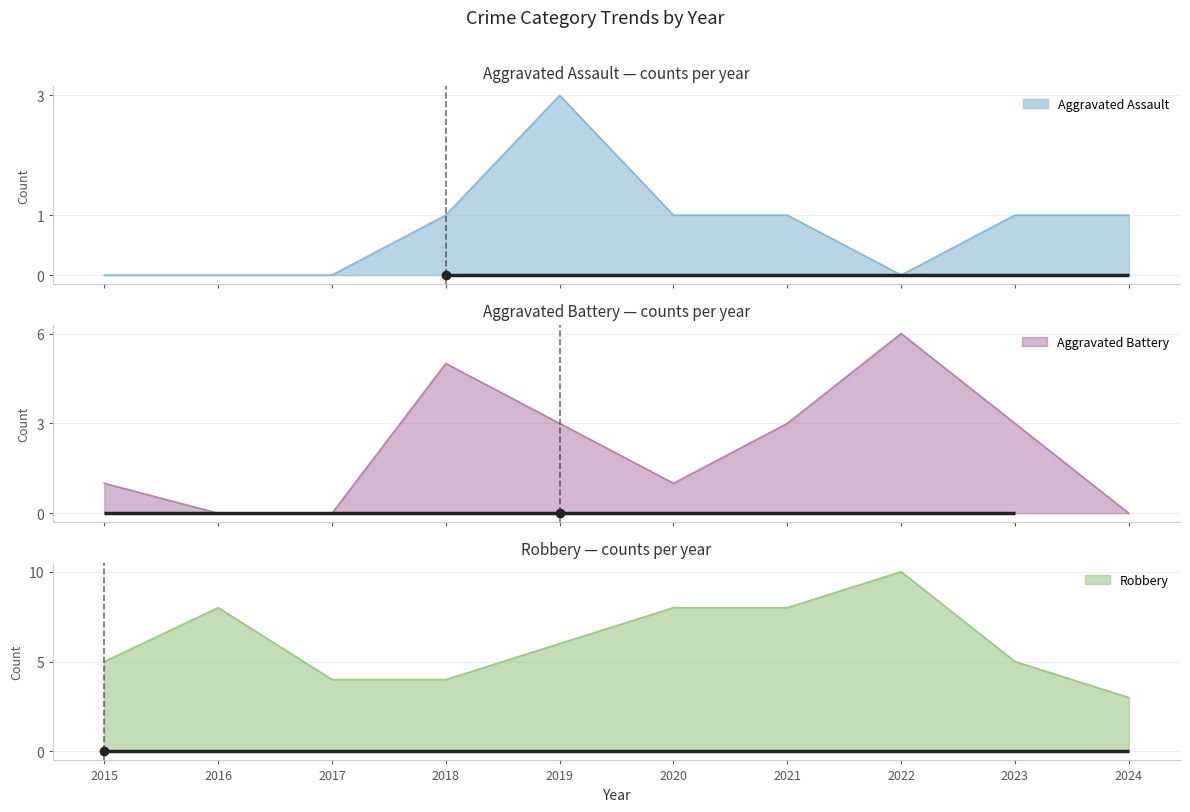

What are all the series names shown in the legend?

Aggravated Assault, Aggravated Battery, Robbery